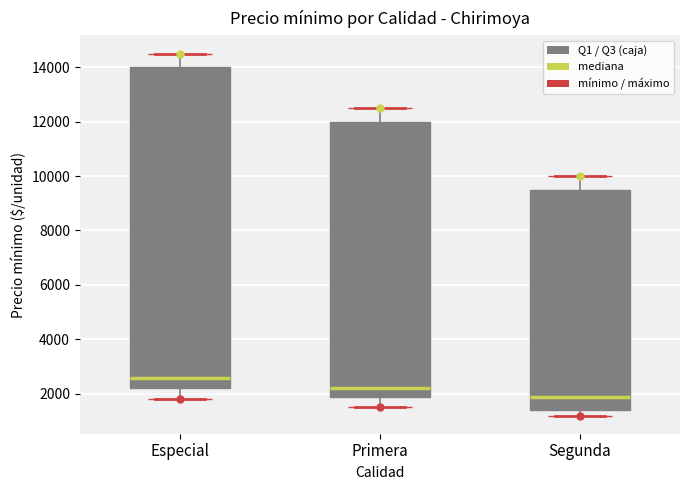

Where is the lower edge of the box for Primera on the y-axis? The values are not printed on the chart, so give them approximately, as read against the axis.

2000